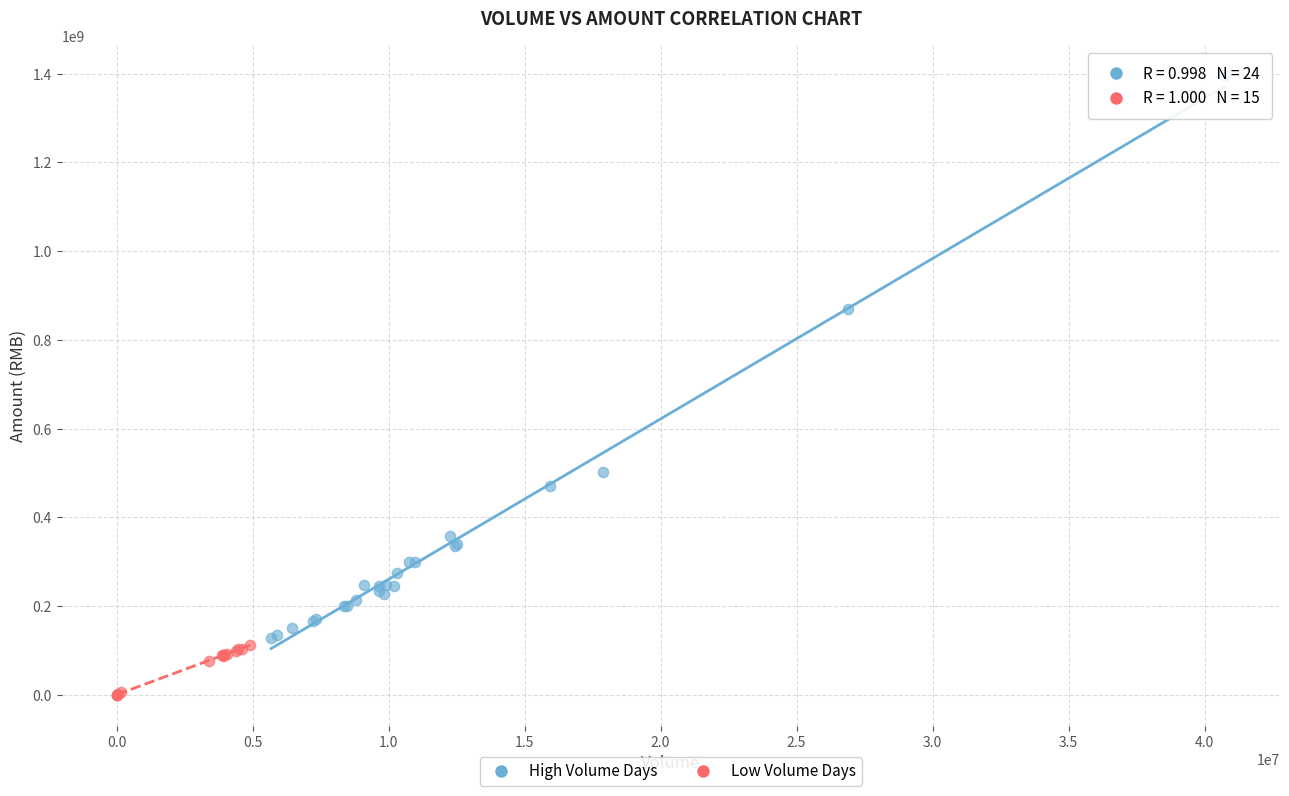

What are all the series names shown in the legend?

High Volume Days, Low Volume Days